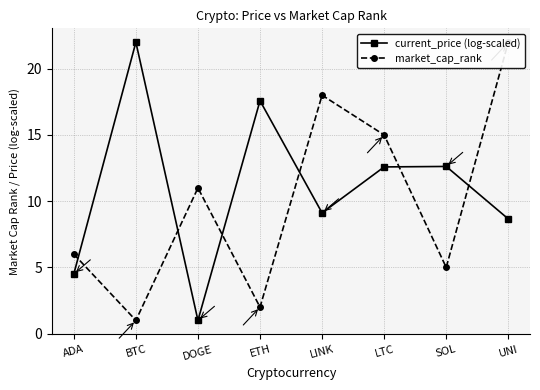

How many categories are shown in the chart?

8